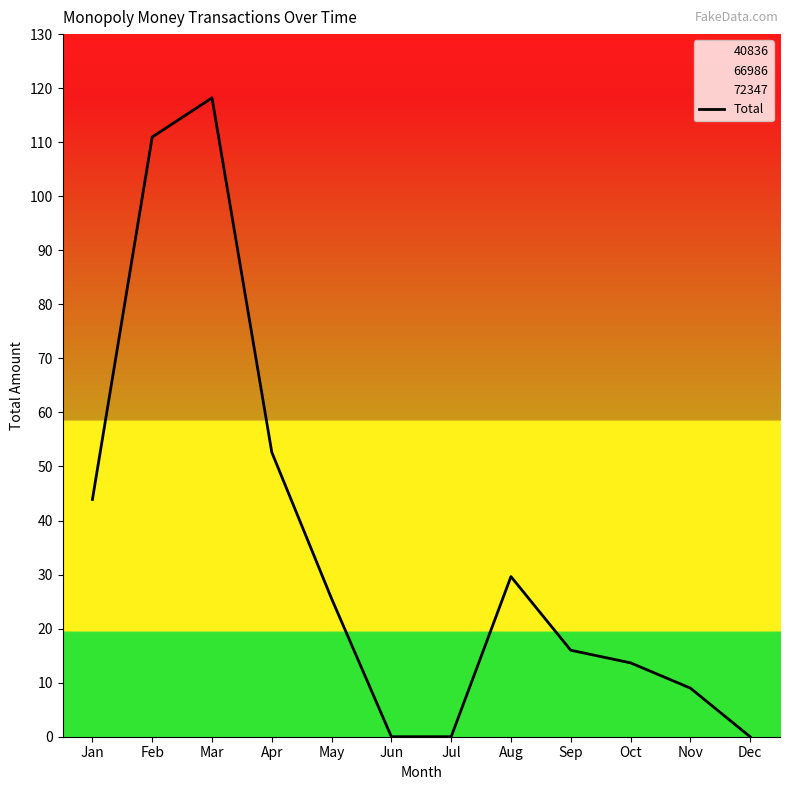

Does the chart display data point markers on the line(s)?

No